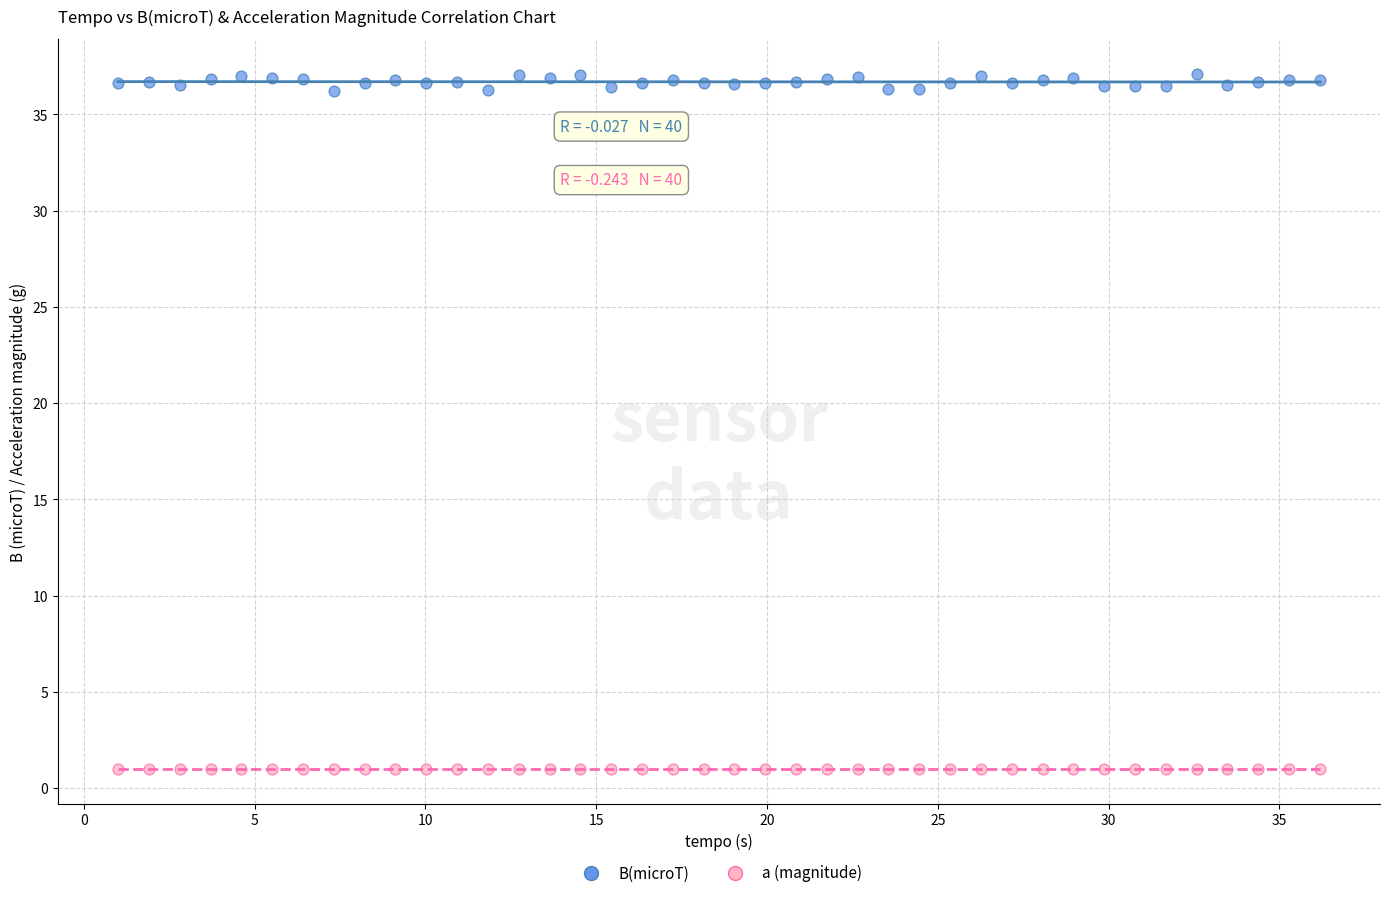

Which series reaches the maximum Y coordinate?

B(microT)